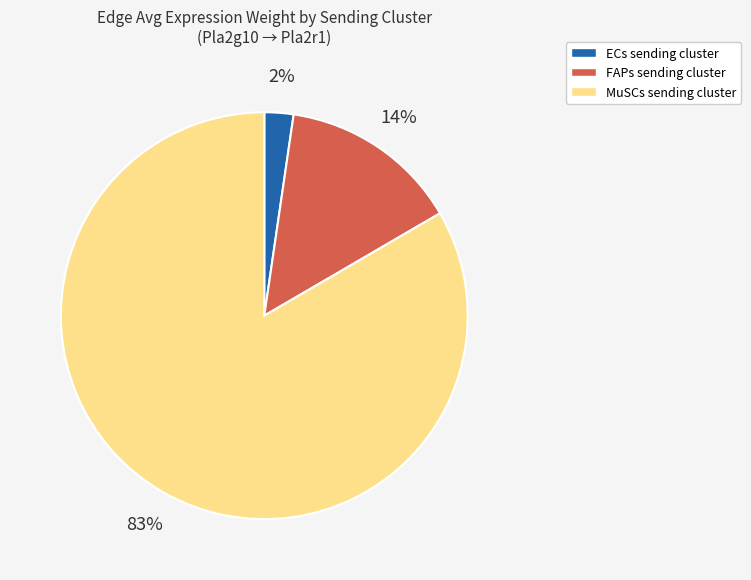

Which category accounts for the majority?

MuSCs